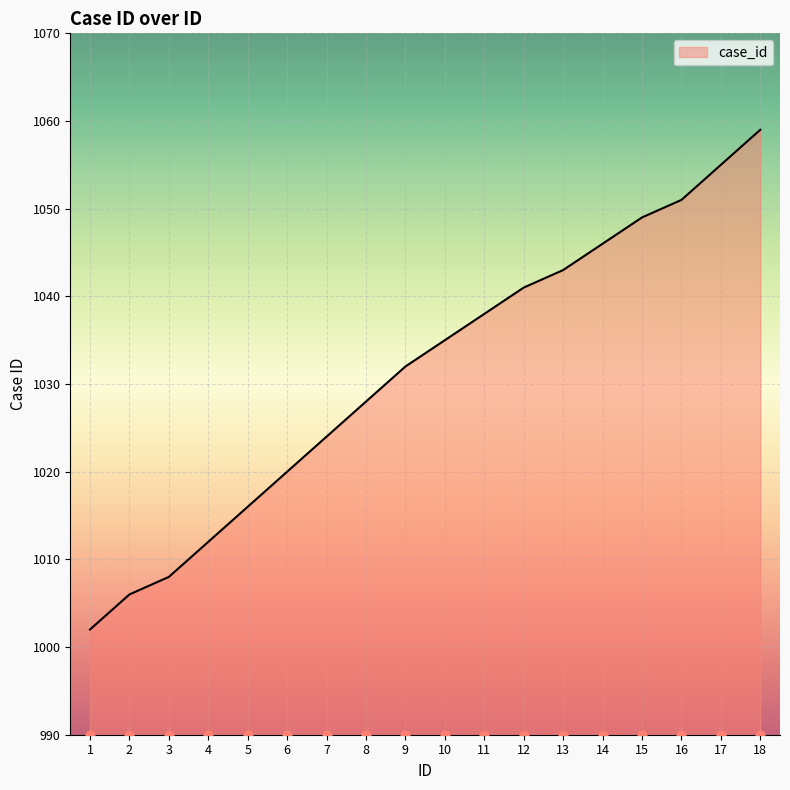

What is the ratio of the value at 15 to the value at 10?

1.0